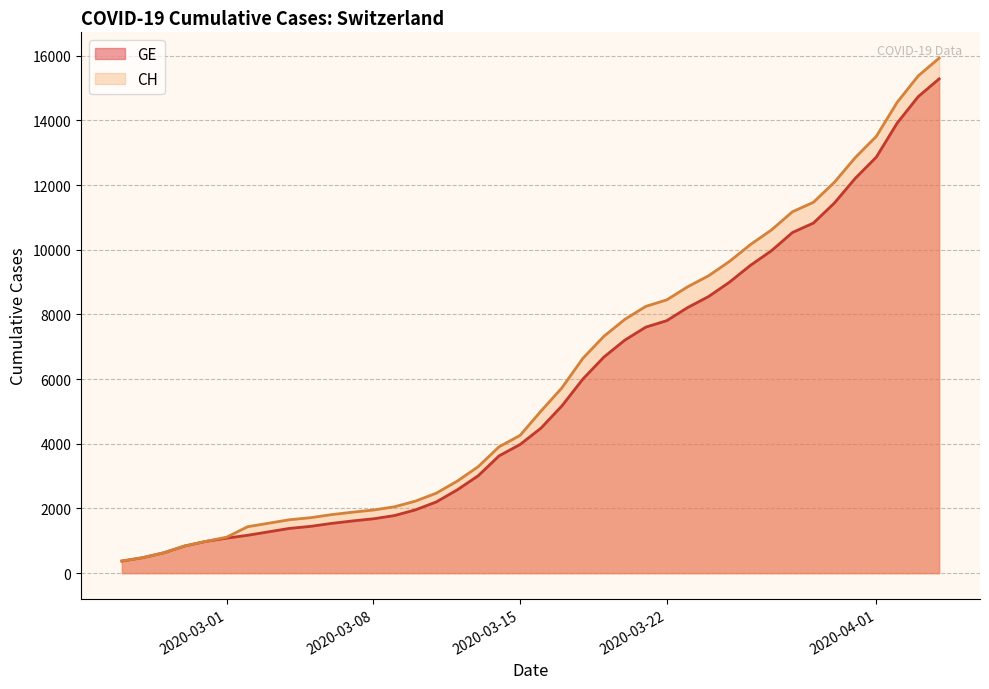

At how many categories does at least one series exceed 4369?

20